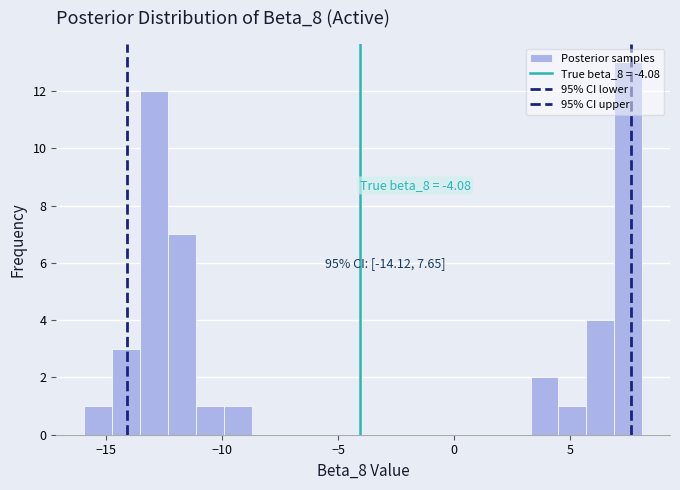

Read against the x-axis, roughly where is the centre of the tallest bar?

7.5